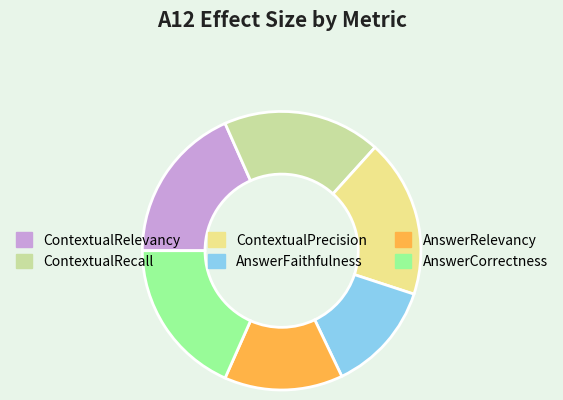

True or false: ContextualRelevancy accounts for 18% of the total.

True